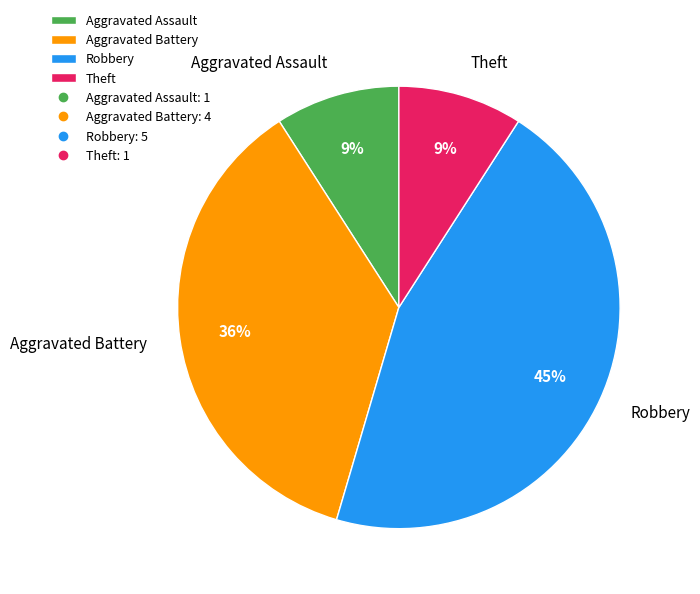

Which has a higher value, Aggravated Battery or Robbery?

Robbery